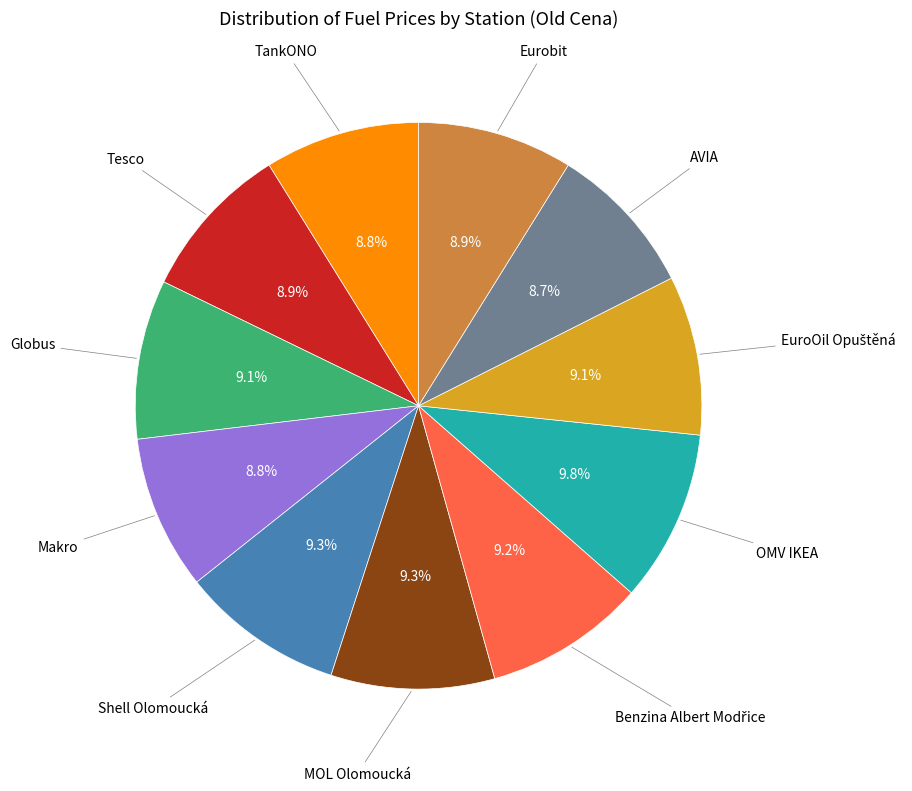

Is there any slice that represents more than half of the pie?

No